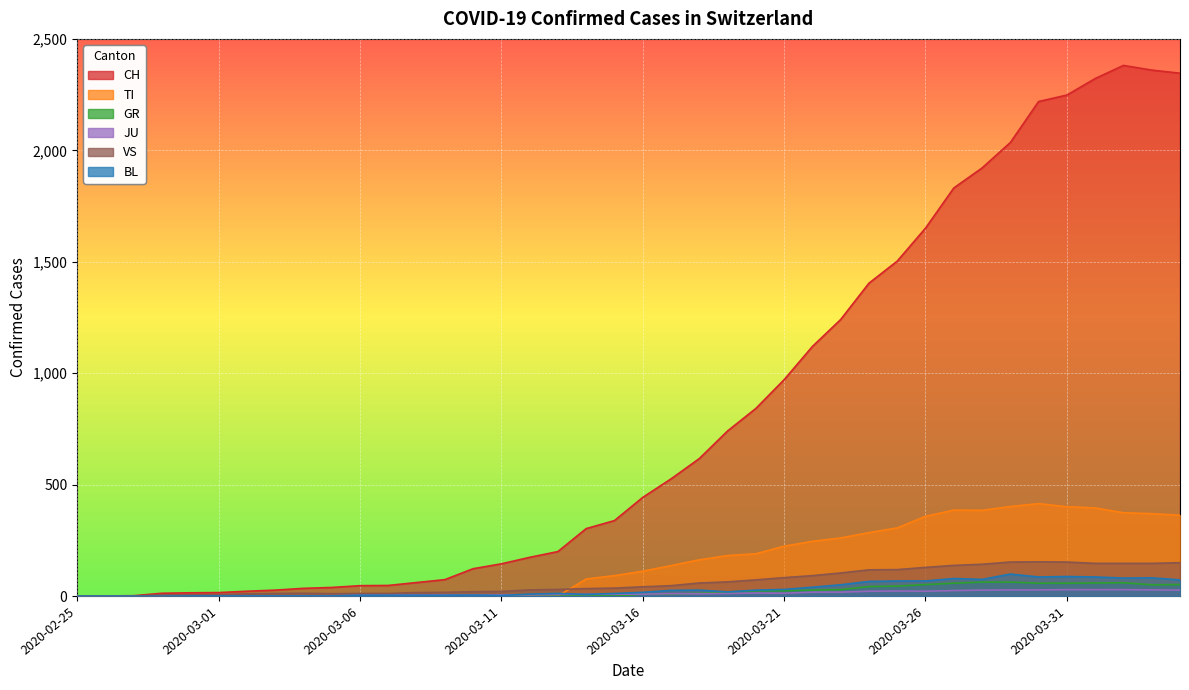

Read the JU value at 2020-03-23, to the nearest 10.

20